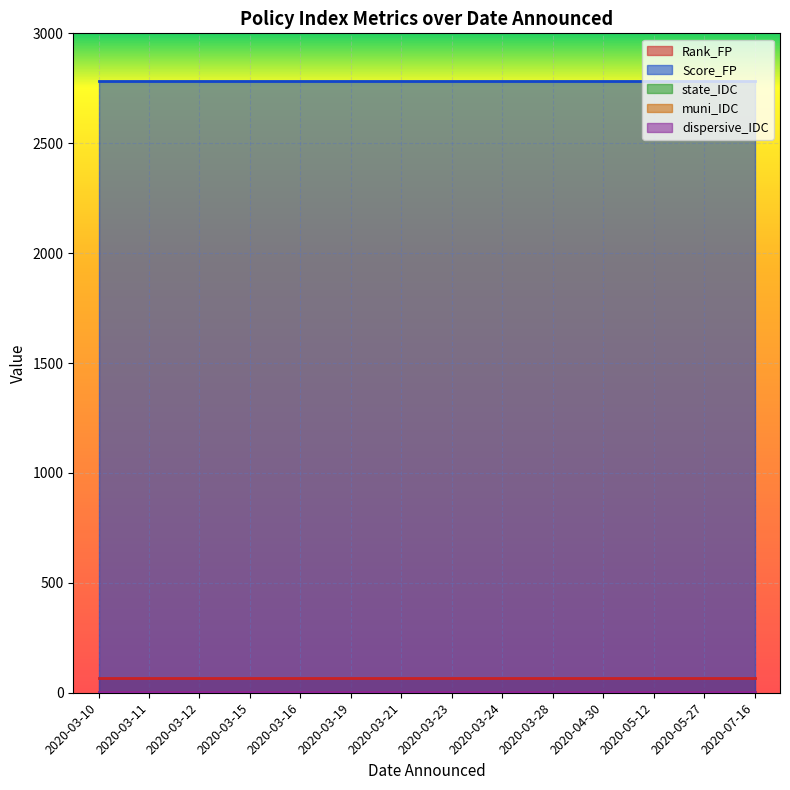

True or false: Rank_FP and state_IDC intersect in this chart.

False